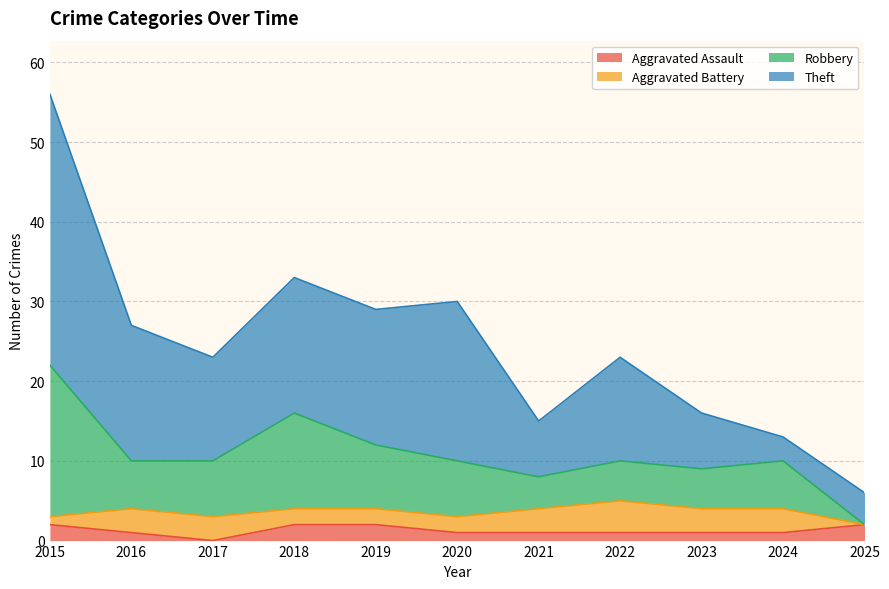

What is the sum of all Aggravated Assault values?

14